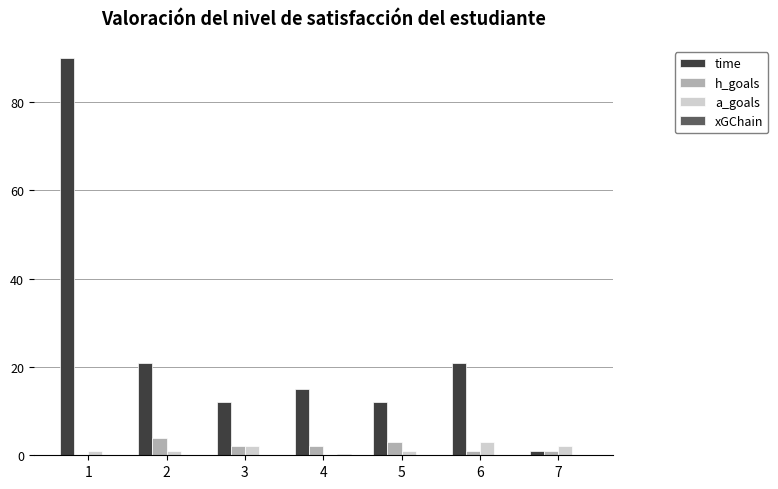

What is the maximum value shown in the chart?

90.0